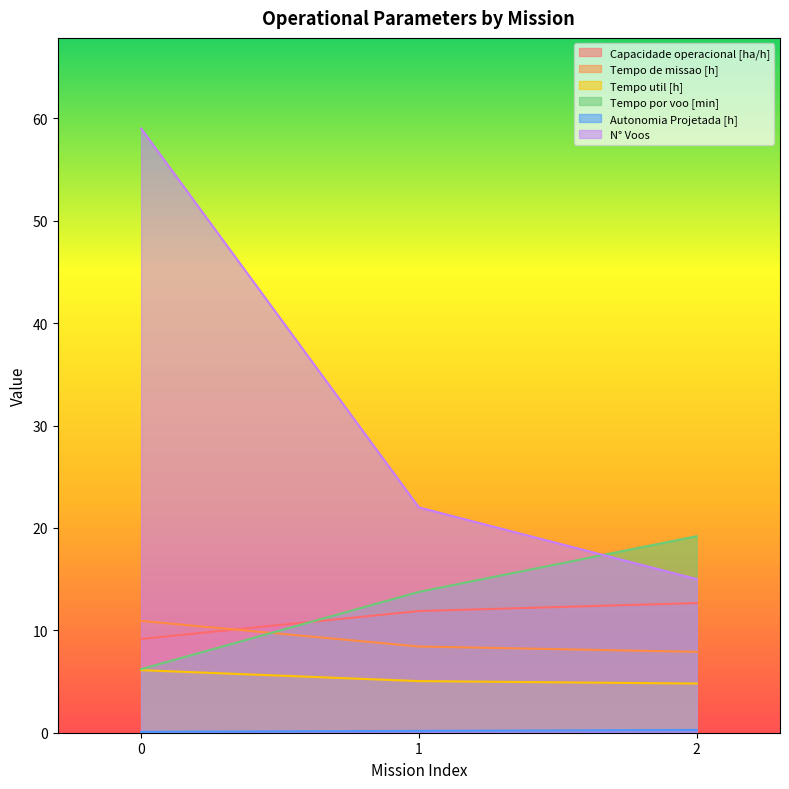

Reading left to right, what are all the values shown in this chart?

Capacidade operacional [ha/h]: 0=9.2	1=11.9	2=12.7
Tempo de missao [h]: 0=10.9	1=8.4	2=7.9
Tempo util [h]: 0=6.1	1=5.0	2=4.8
Tempo por voo [min]: 0=6.2	1=13.8	2=19.2
Autonomia Projetada [h]: 0=0.1	1=0.2	2=0.3
N° Voos: 0=59.0	1=22.0	2=15.0